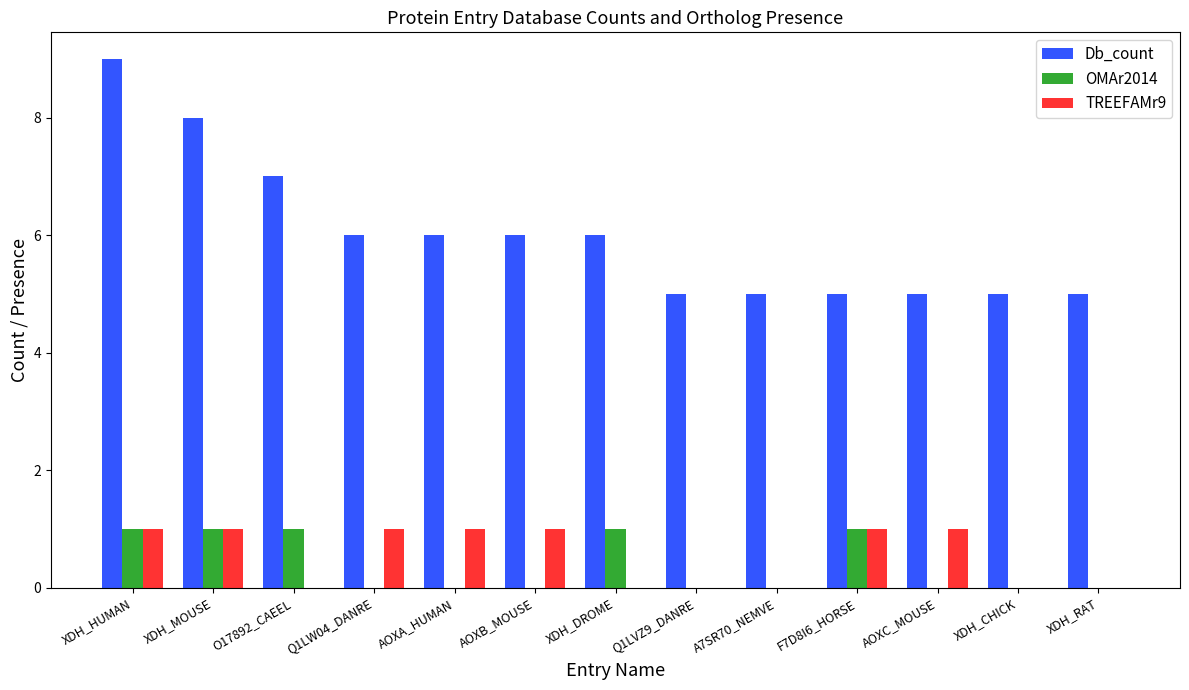

Which category has the highest value in the Db_count series?

XDH_HUMAN